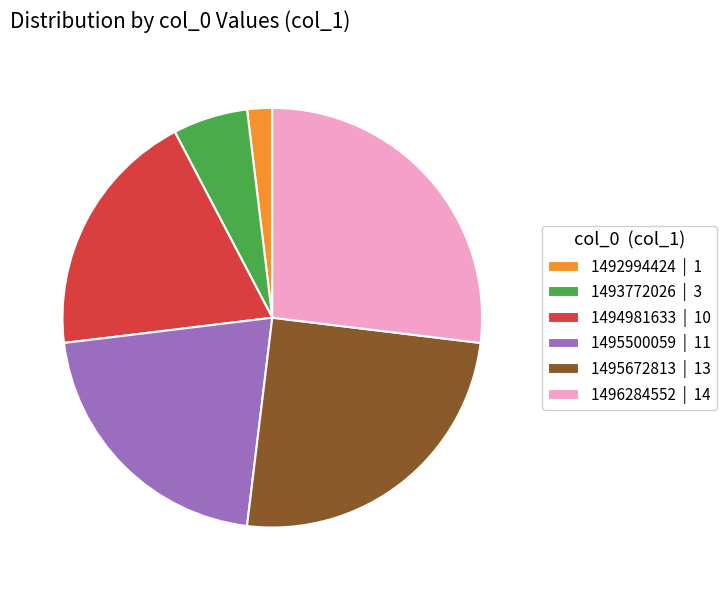

Rank the categories by value from lowest to highest.

1492994424 | 1, 1493772026 | 3, 1494981633 | 10, 1495500059 | 11, 1495672813 | 13, 1496284552 | 14